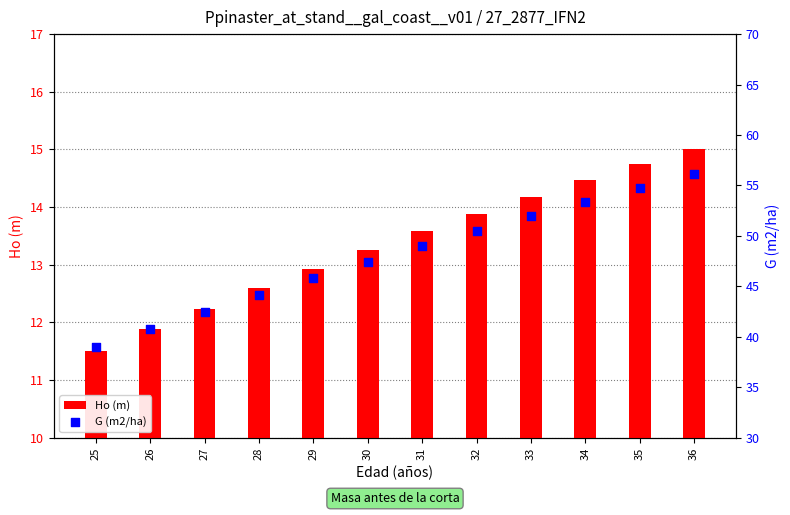

Which series contains the highest Y value?

G (m2/ha)